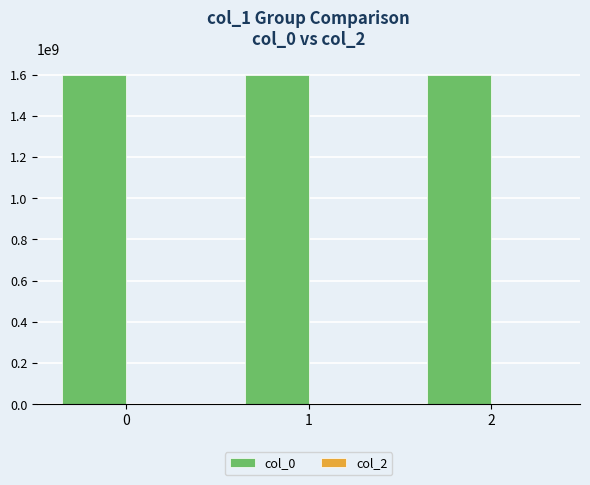

Approximately how many times larger is the value at 1 compared to 2?

1.0